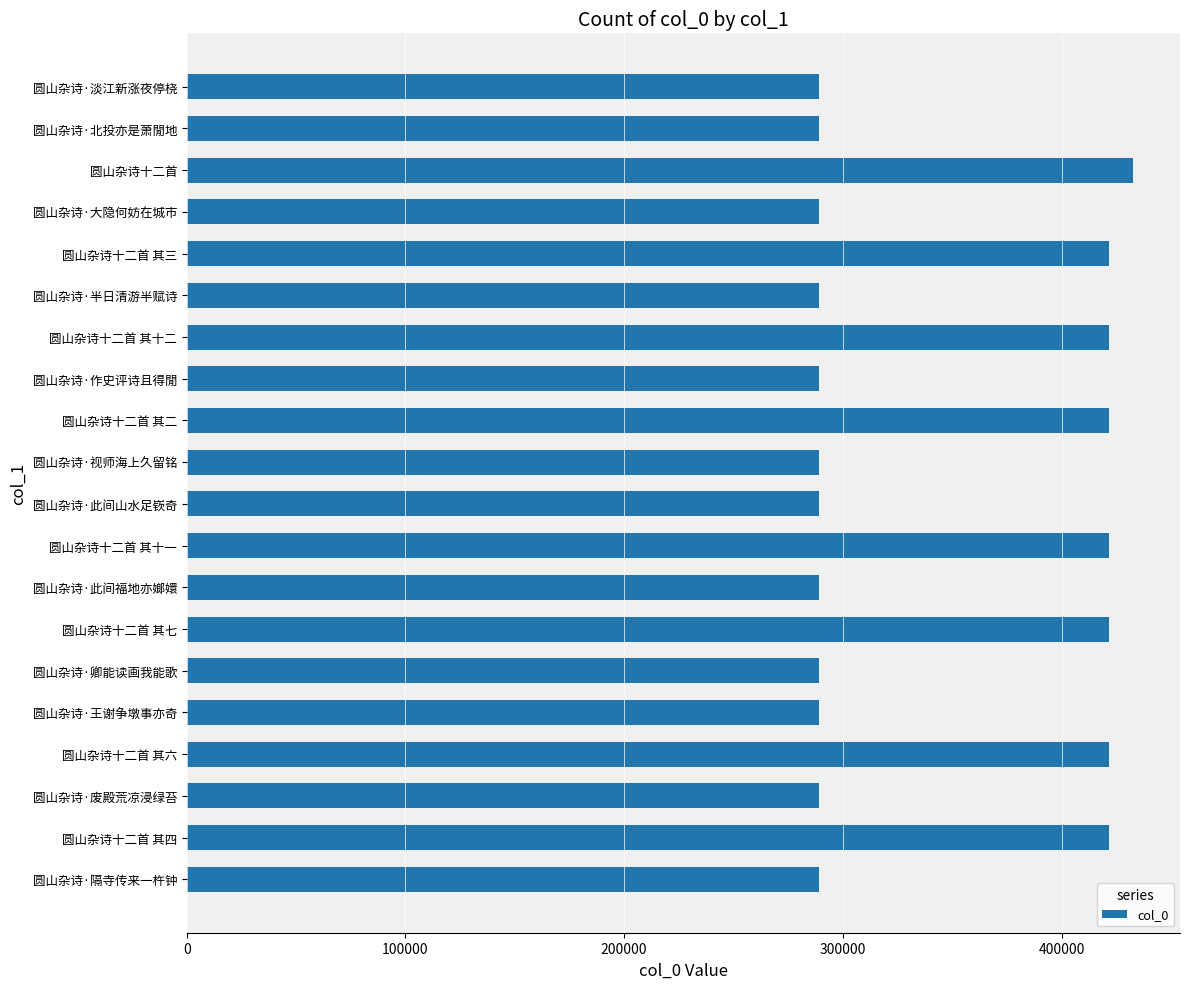

Which category has the highest value across all series?

圆山杂诗十二首